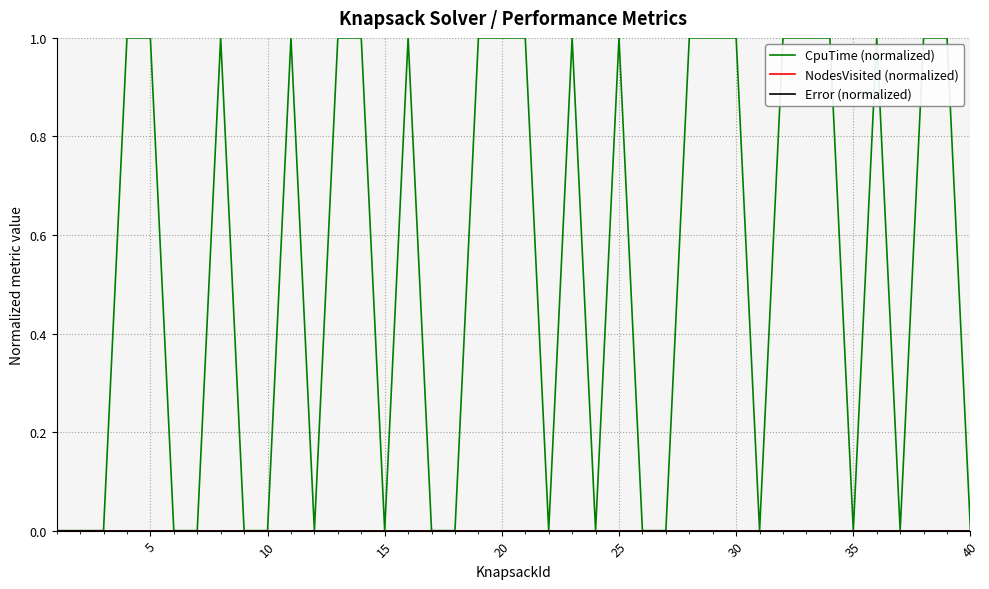

Is this an area chart (filled region under the line)?

No